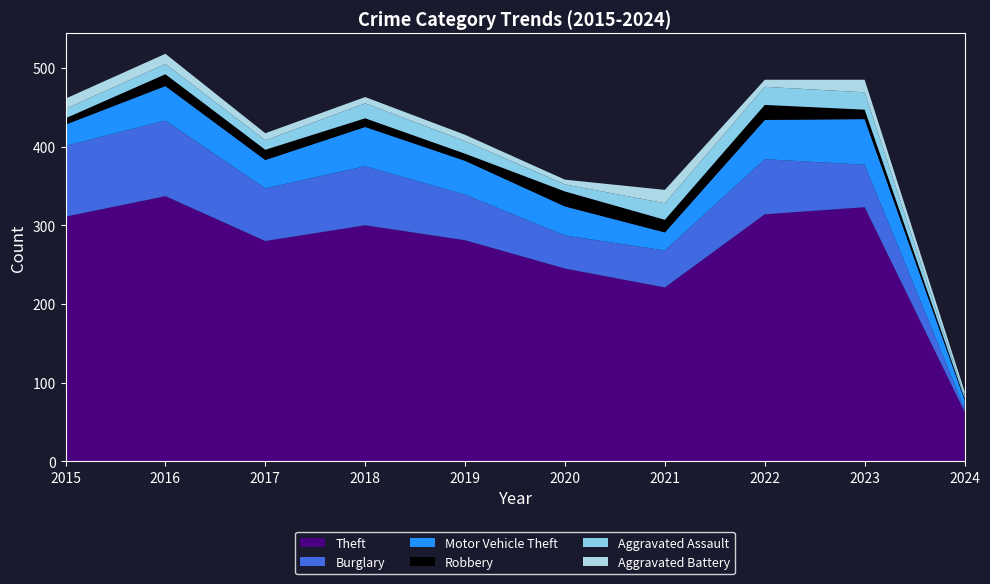

Reading left to right, what are all the values shown in this chart?

Theft: 2015=311	2016=337	2017=280	2018=300	2019=281	2020=245	2021=221	2022=314	2023=323	2024=63
Burglary: 2015=90	2016=96	2017=67	2018=75	2019=58	2020=42	2021=47	2022=70	2023=54	2024=4
Motor Vehicle Theft: 2015=27	2016=44	2017=36	2018=50	2019=43	2020=37	2021=23	2022=50	2023=58	2024=11
Robbery: 2015=8	2016=15	2017=13	2018=11	2019=9	2020=19	2021=16	2022=19	2023=12	2024=2
Aggravated Assault: 2015=12	2016=13	2017=12	2018=19	2019=16	2020=9	2021=21	2022=23	2023=22	2024=3
Aggravated Battery: 2015=13	2016=13	2017=9	2018=8	2019=8	2020=6	2021=17	2022=9	2023=16	2024=6